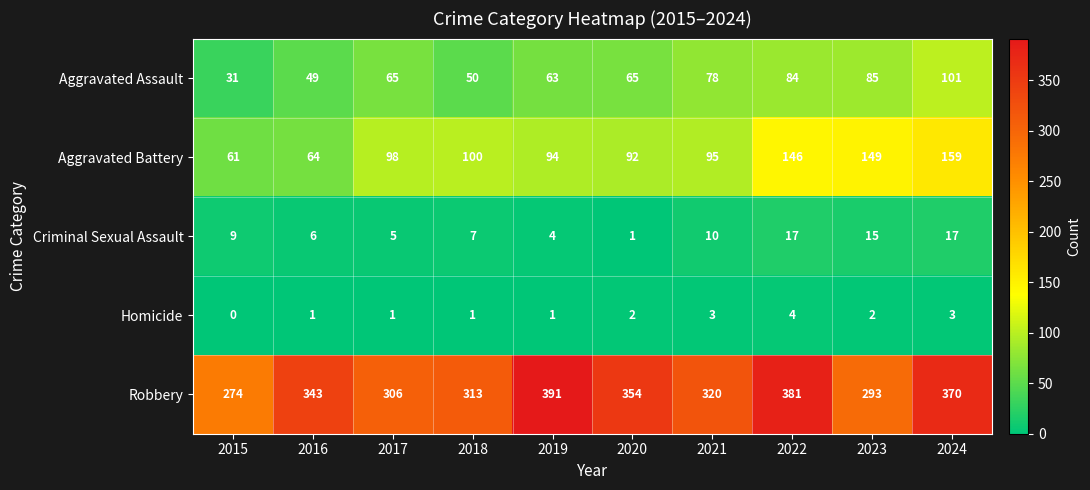

How many data points does each series have?

10